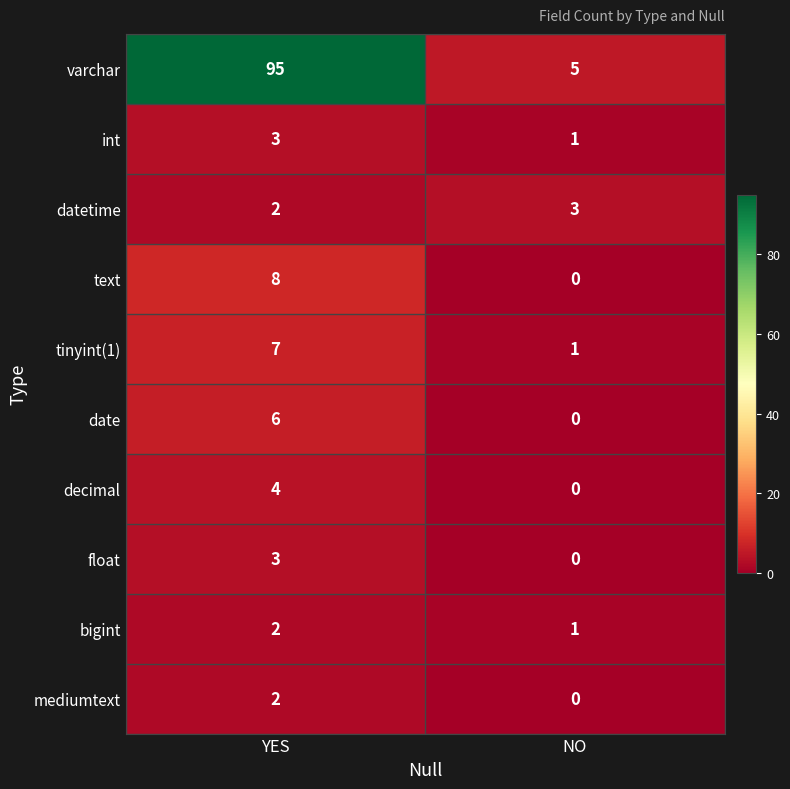

Reading left to right, what are all the values shown in this chart?

varchar: 95	5
int: 3	1
datetime: 2	3
text: 8	0
tinyint(1): 7	1
date: 6	0
decimal: 4	0
float: 3	0
bigint: 2	1
mediumtext: 2	0